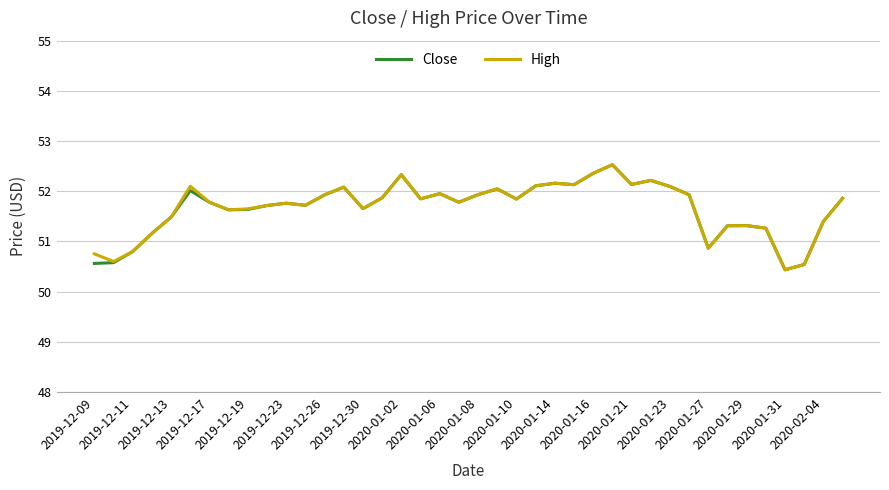

What is the maximum value shown in the chart?

52.5